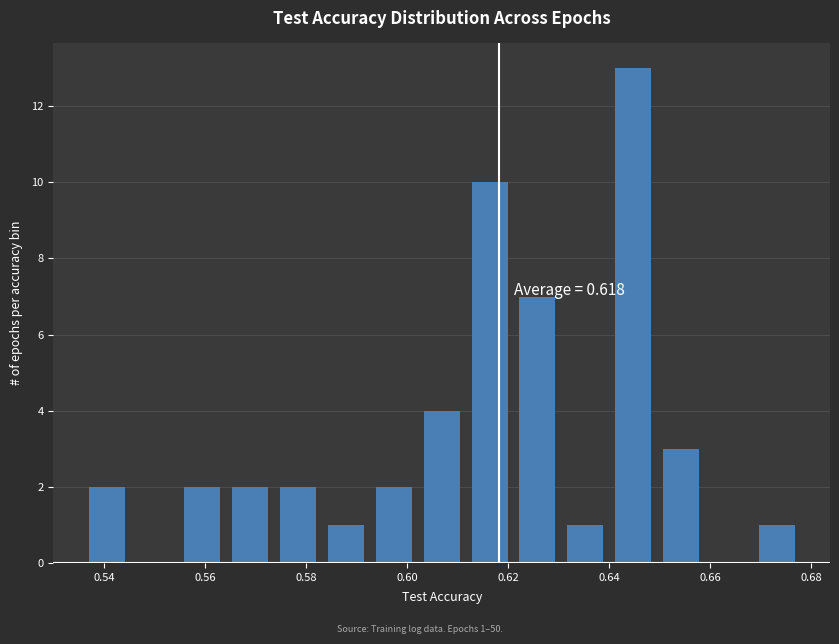

Which range on the x-axis has the tallest bar?

0.640 to 0.650